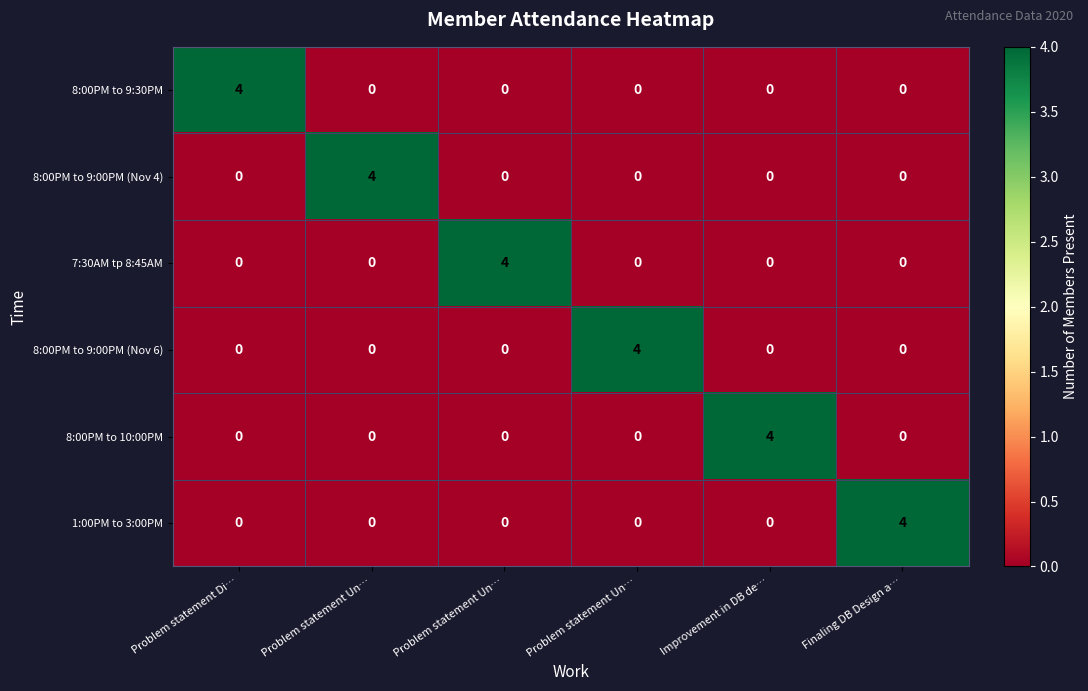

How many positive values does the 8:00PM to 10:00PM series have?

1